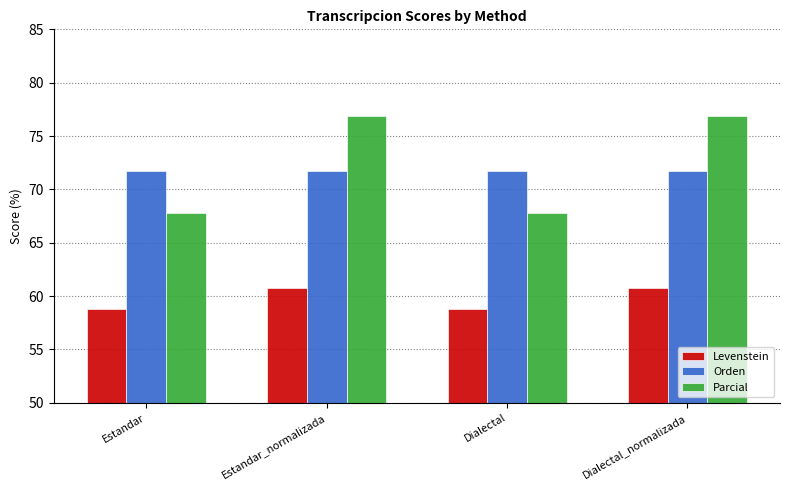

List the series in order of their peak value, lowest first.

Levenstein, Orden, Parcial